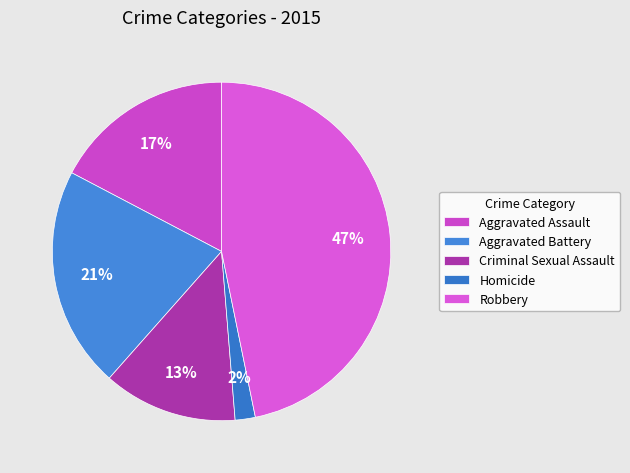

To the nearest percent, what is the average slice percentage?

20%